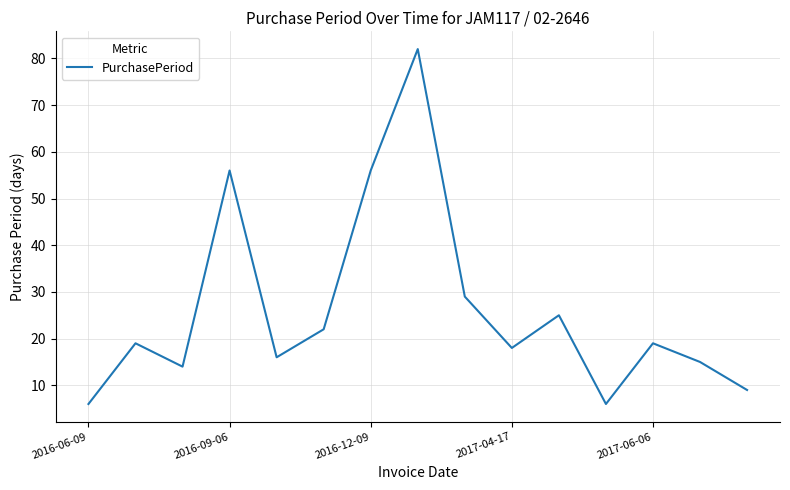

What is the greatest value displayed?

82